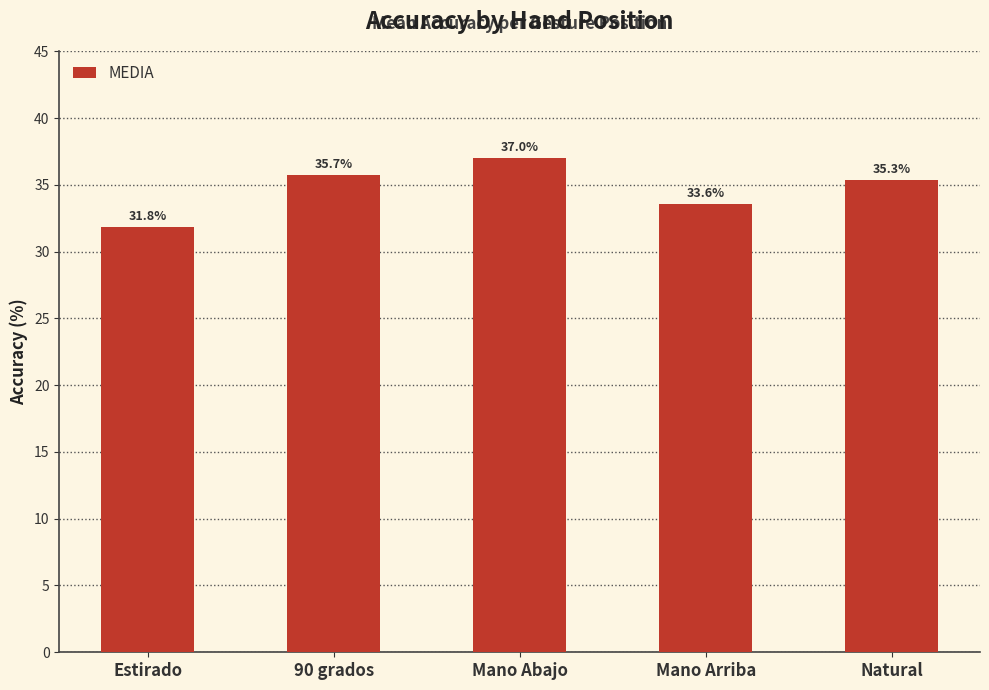

What is the value of the 4th bar from the left?

33.6